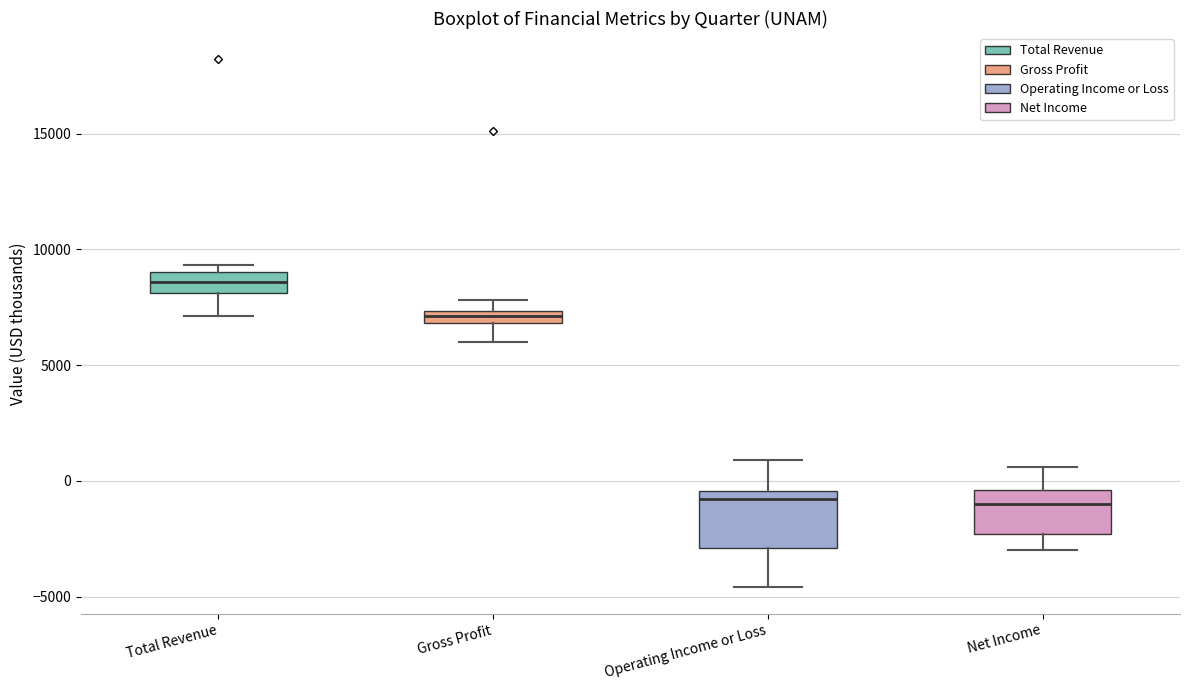

Which box is the tallest, from its lower edge to its upper edge?

Operating Income or Loss